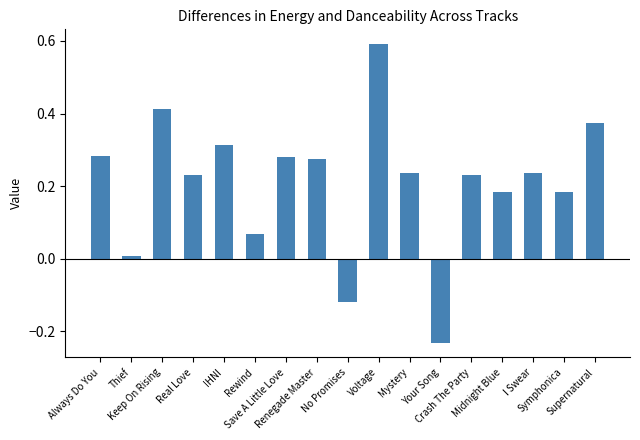

What is the difference between the maximum and minimum values?

0.8